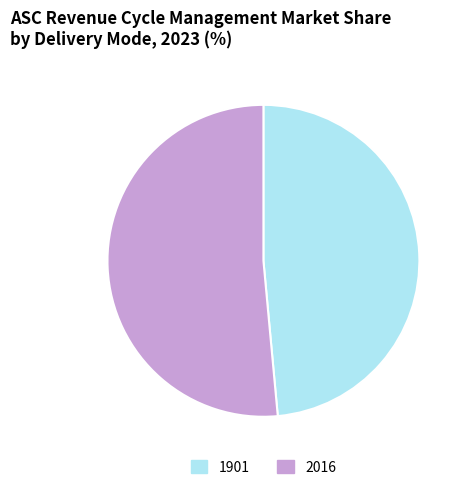

Count the number of slices in the pie.

2